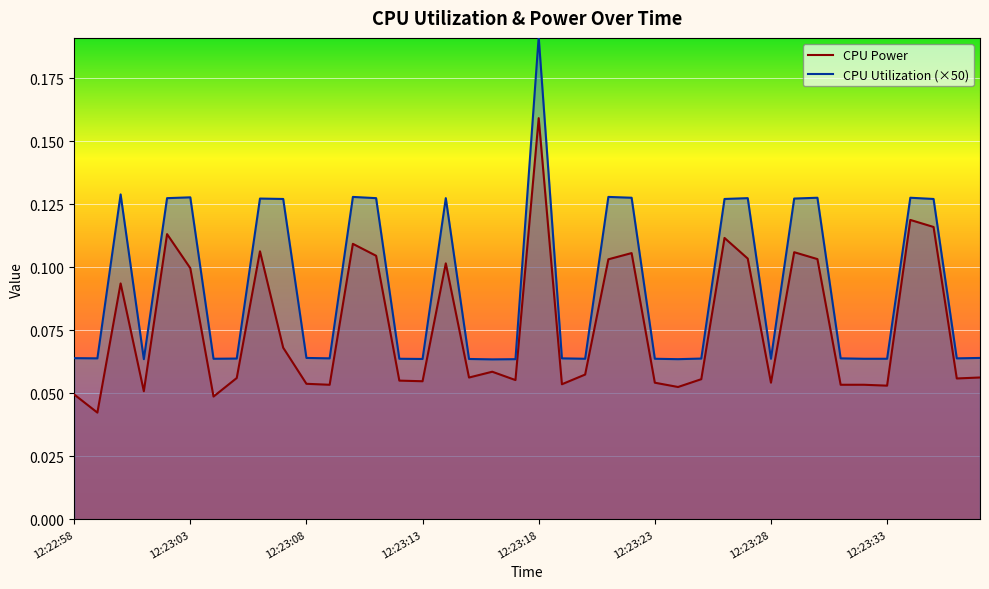

Rank the series by their maximum value, from lowest to highest.

CPU Power, CPU Utilization (×50)